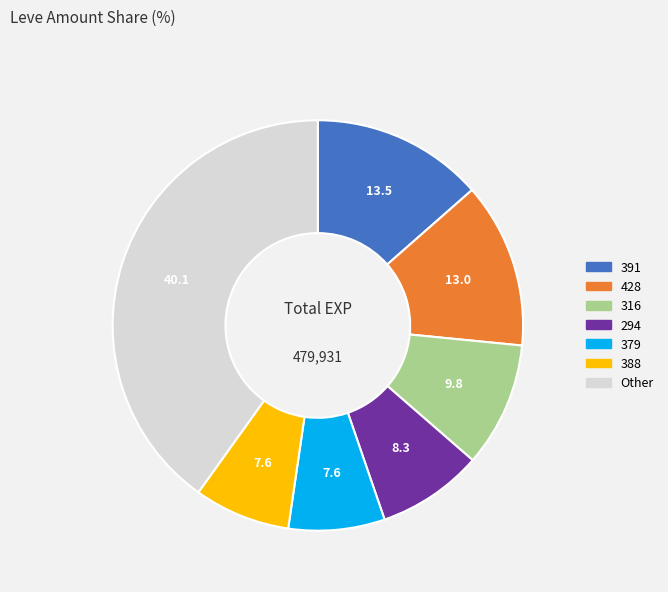

Is there any slice that represents more than half of the pie?

No